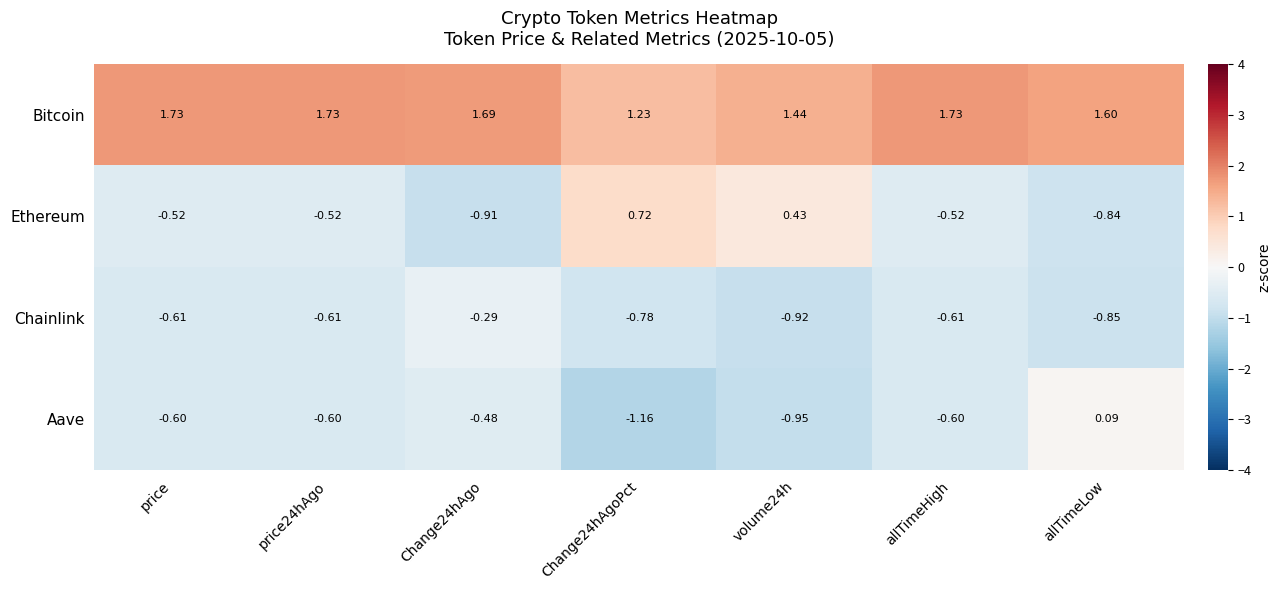

Which series has the largest range (max minus min)?

Ethereum